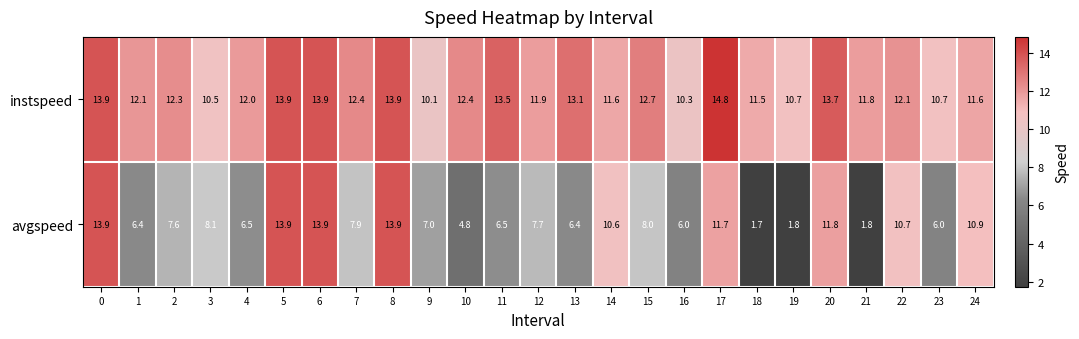

Is it true that instspeed equals 6.6 at 14?

False